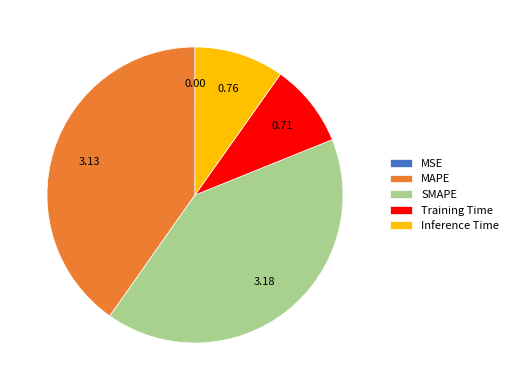

Which category has the biggest portion of the pie?

SMAPE